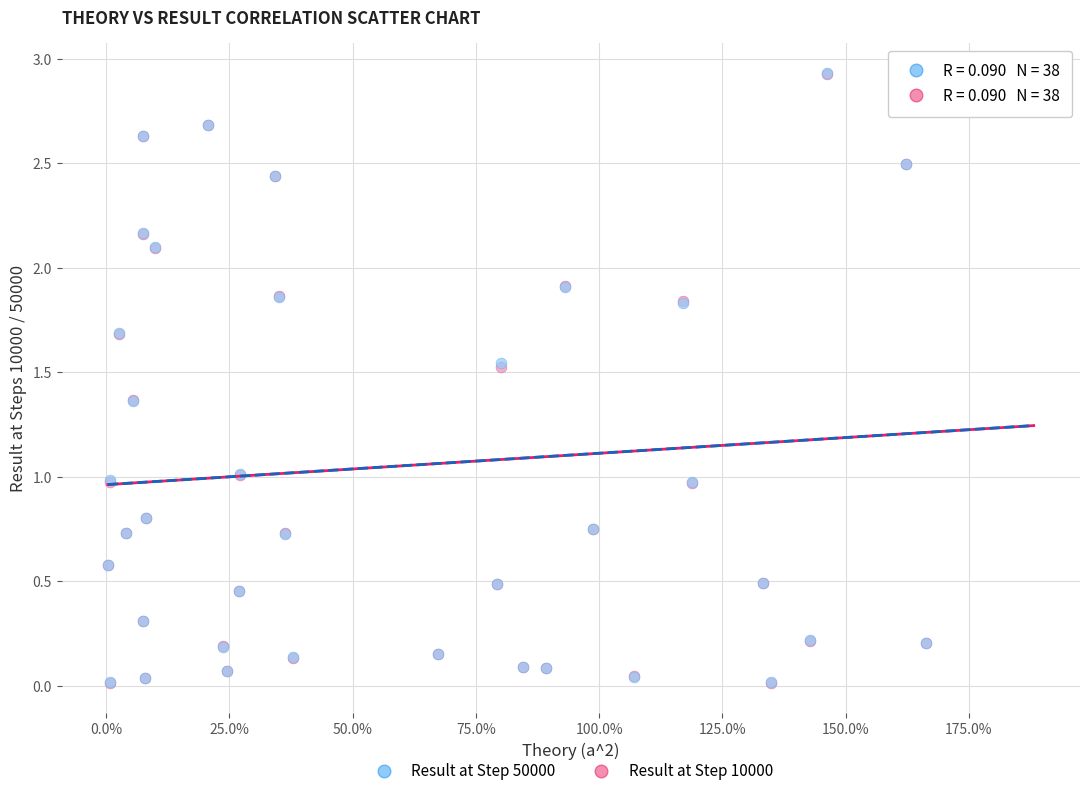

What are all the series names shown in the legend?

Result at Step 50000, Result at Step 10000